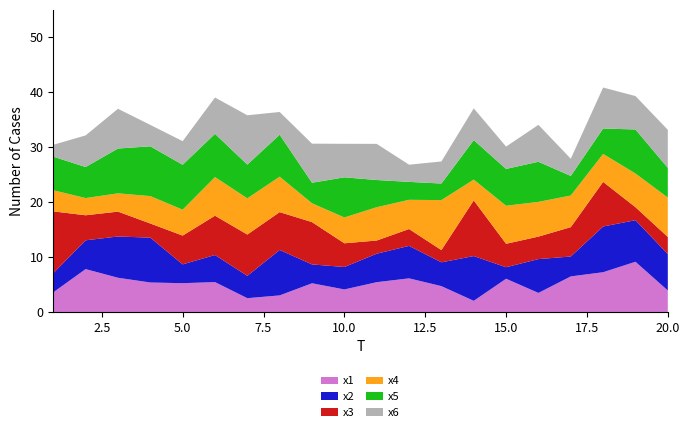

Reading right to left, extract all data points from this chart.

x1: 20=3.9	19=9.2	18=7.3	17=6.5	16=3.5	15=6.1	14=2.0	13=4.7	12=6.1	11=5.4	10=4.1	9=5.2	8=3.0	7=2.5	6=5.5	5=5.3	4=5.4	3=6.2	2=7.8	1=3.6
x2: 20=6.6	19=7.6	18=8.3	17=3.6	16=6.2	15=2.1	14=8.2	13=4.3	12=5.9	11=5.2	10=4.1	9=3.4	8=8.3	7=4.1	6=4.9	5=3.4	4=8.2	3=7.5	2=5.2	1=3.5
x3: 20=3.1	19=2.4	18=8.1	17=5.3	16=4.1	15=4.3	14=10.1	13=2.2	12=3.1	11=2.4	10=4.3	9=7.7	8=6.9	7=7.5	6=7.2	5=5.2	4=2.6	3=4.5	2=4.6	1=11.3
x4: 20=7.2	19=6.1	18=5.1	17=5.8	16=6.3	15=6.9	14=3.8	13=9.1	12=5.3	11=6.1	10=4.7	9=3.4	8=6.5	7=6.6	6=7.0	5=4.7	4=5.0	3=3.3	2=3.1	1=3.8
x5: 20=5.4	19=8.0	18=4.6	17=3.6	16=7.3	15=6.7	14=7.2	13=3.0	12=3.3	11=5.0	10=7.3	9=3.7	8=7.6	7=6.1	6=7.9	5=8.2	4=9.1	3=8.2	2=5.7	1=6.1
x6: 20=6.9	19=6.1	18=7.5	17=3.1	16=6.7	15=4.1	14=5.8	13=4.0	12=3.1	11=6.6	10=6.1	9=7.1	8=4.1	7=9.0	6=6.6	5=4.3	4=3.9	3=7.2	2=5.8	1=2.2